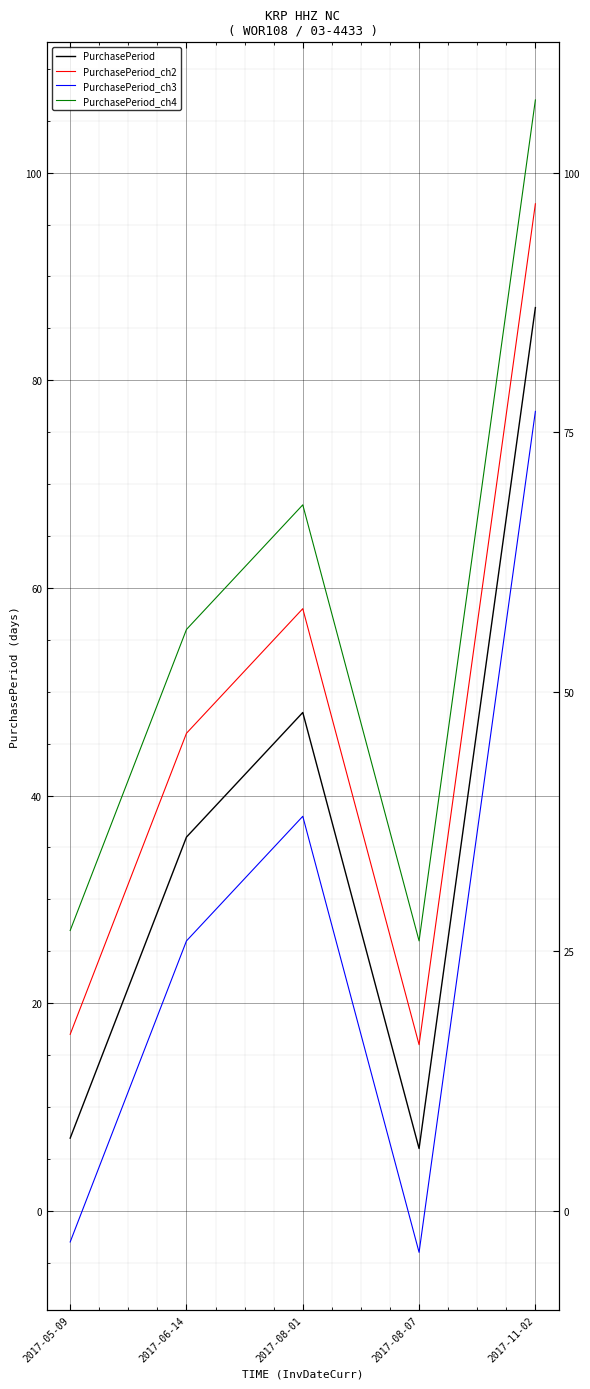

Which series has the largest range (max minus min)?

PurchasePeriod